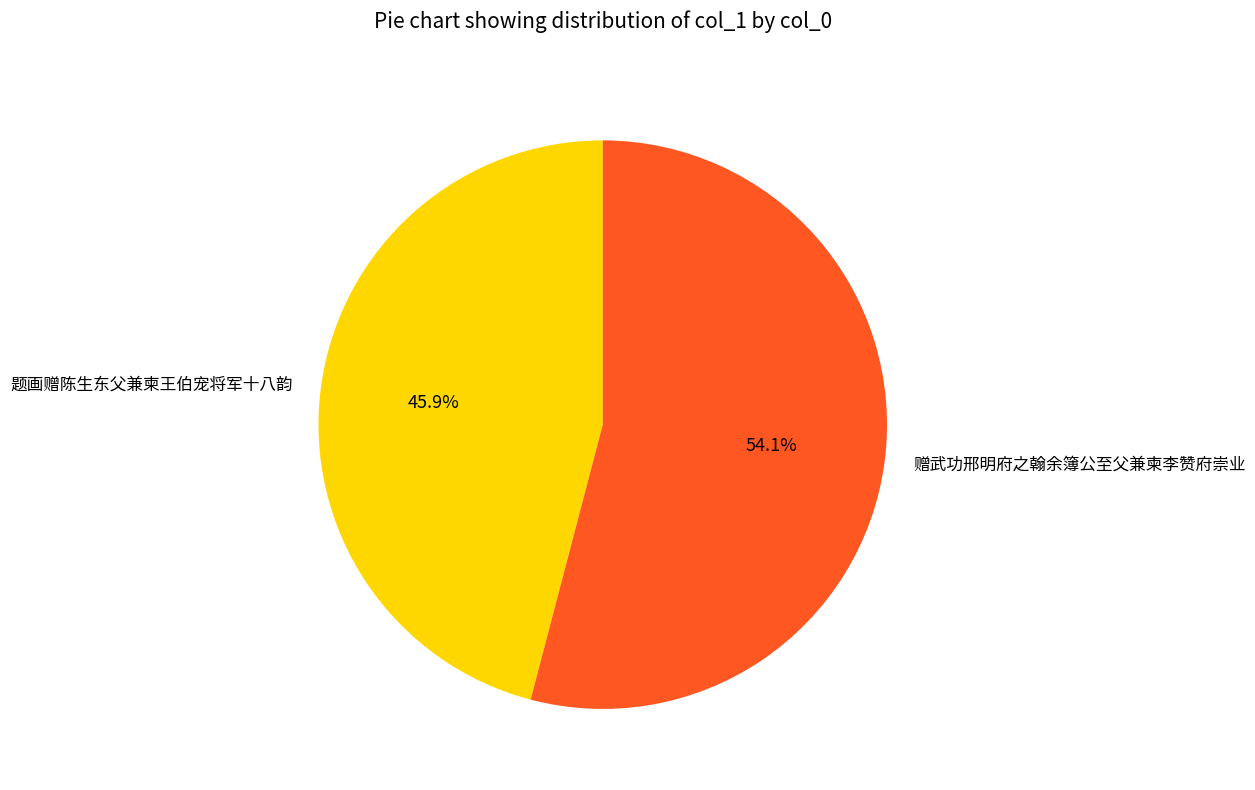

Is the sum of 题画赠陈生东父兼柬王伯宠将军十八韵 and 赠武功邢明府之翰余簿公至父兼柬李赞府崇业 greater than half?

Yes